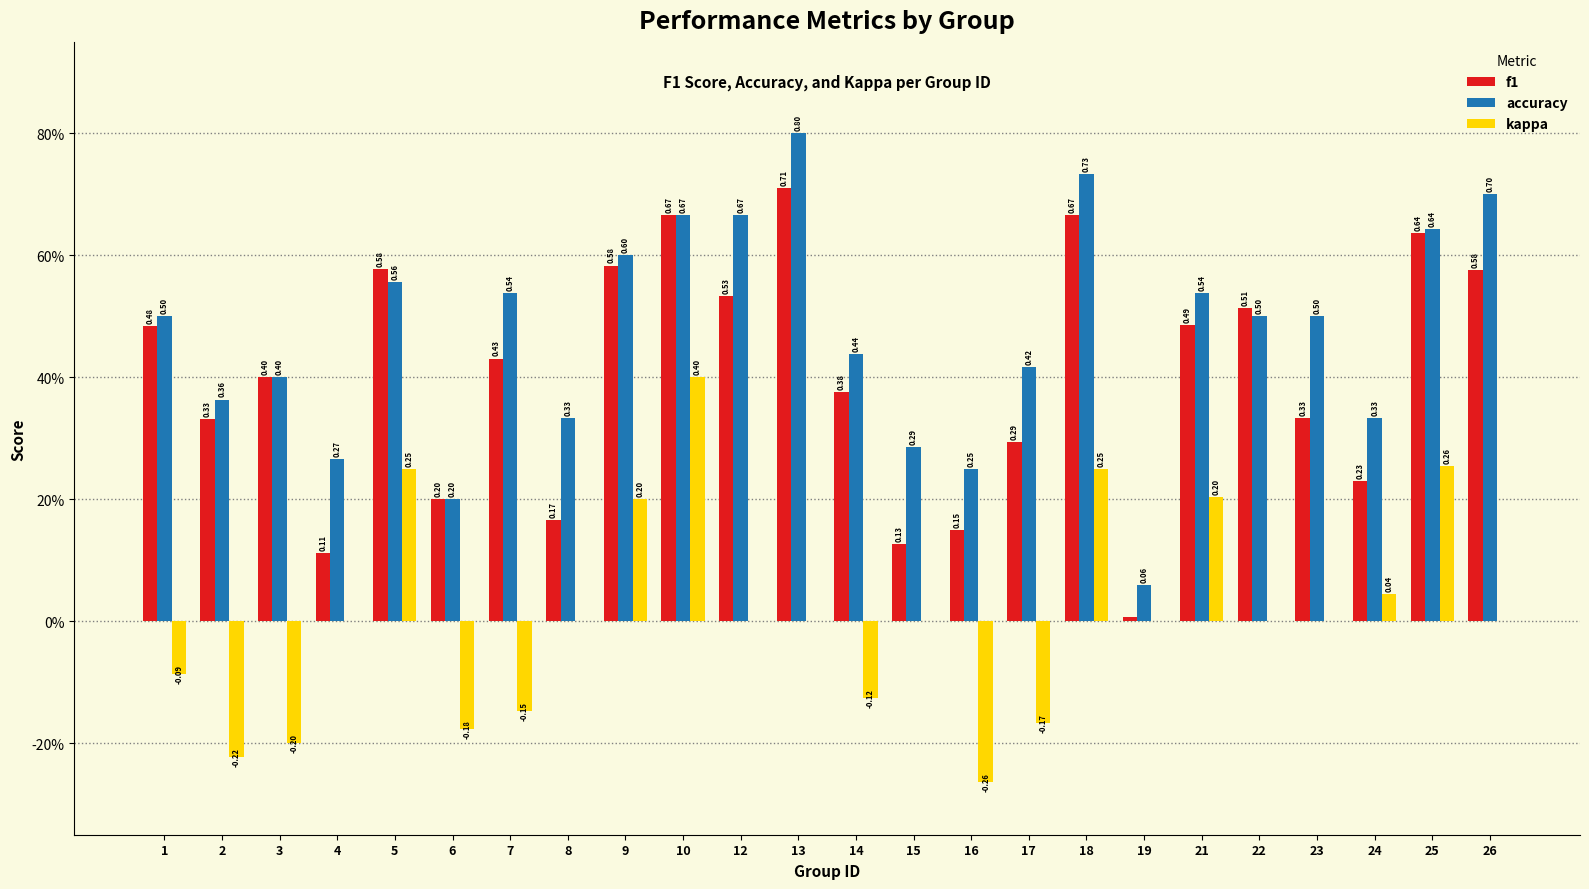

Which category has the lowest value across all series?

16